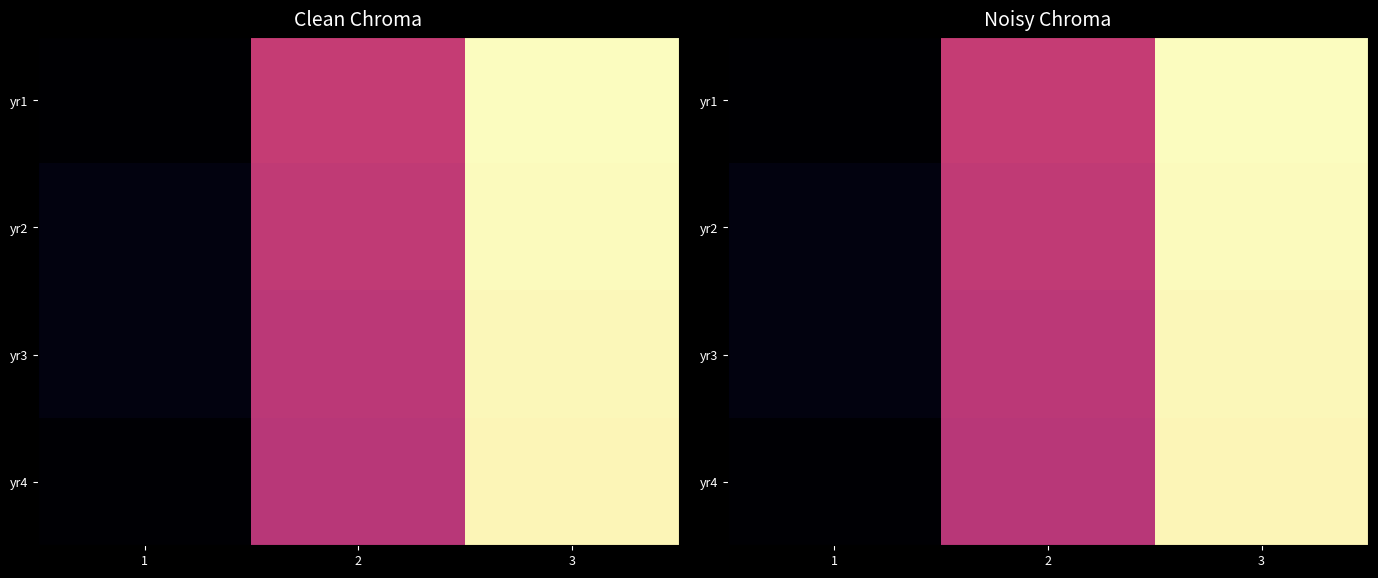

What is the approximate value of yr2 at 2, to the nearest 100?

3100